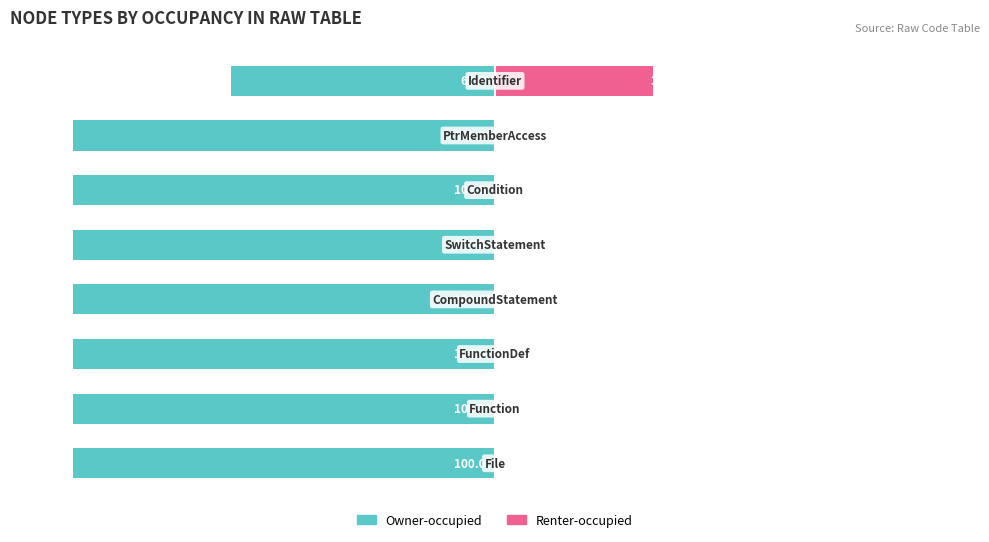

The Renter-occupied series shows 0.0 at 5. True or false?

True